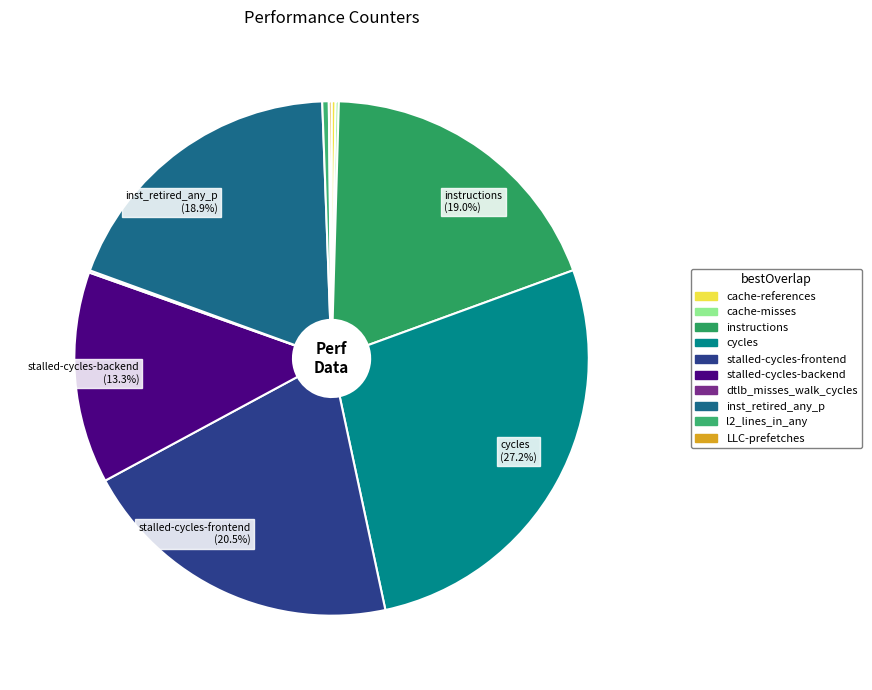

Is it true that instructions is 19% of the pie?

True